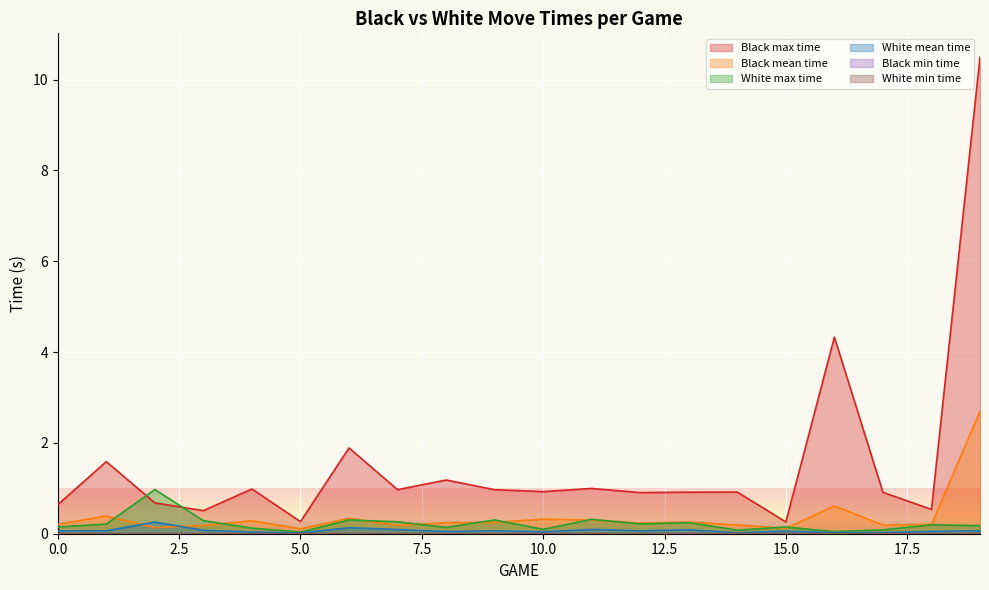

What is the total value across all series at 8?

1.6